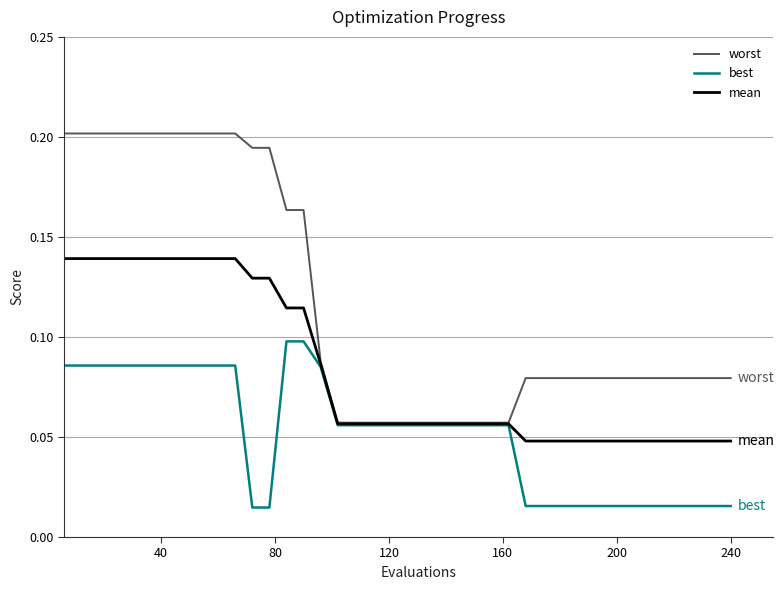

Which series has the largest total across all categories?

worst